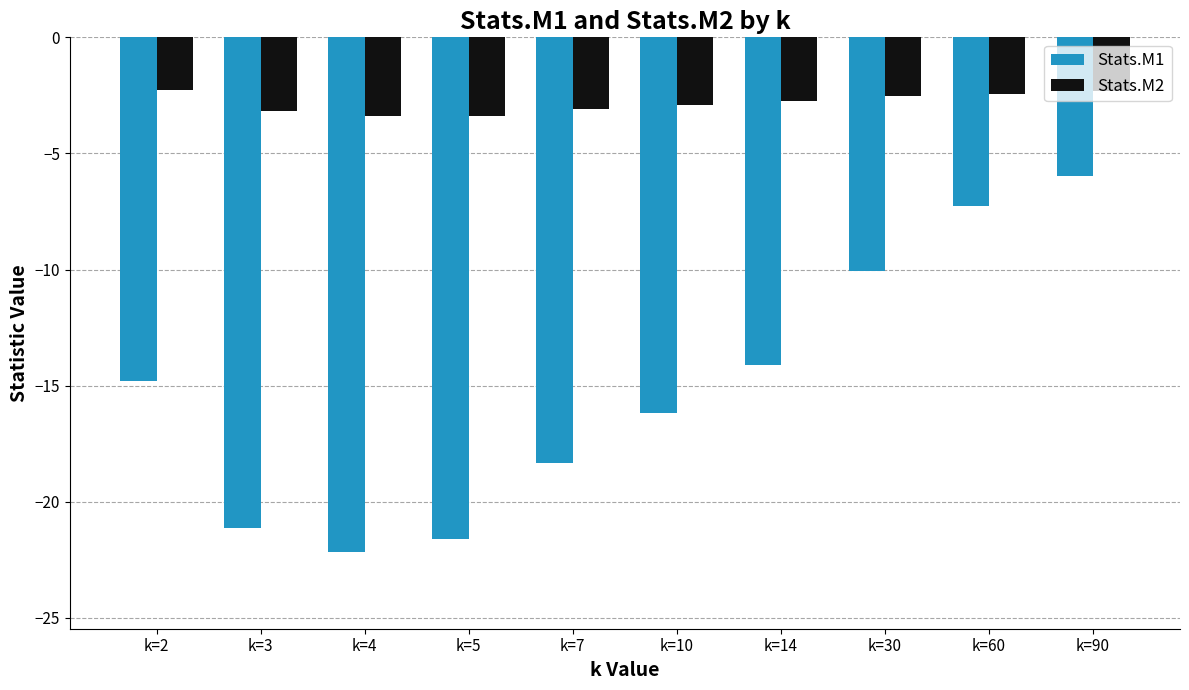

Which series has the largest range (max minus min)?

Stats.M1